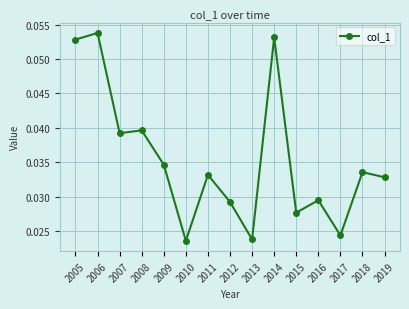

How many interior local valleys (lower than both neighbors) does the data have?

5